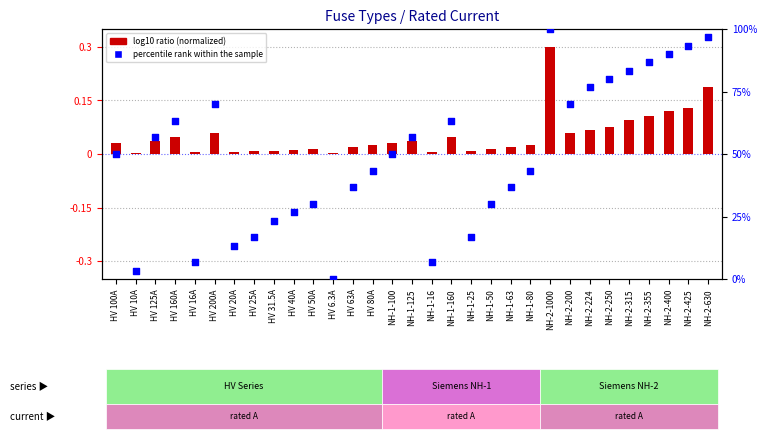

Which series reaches the minimum Y coordinate?

percentile rank within the sample